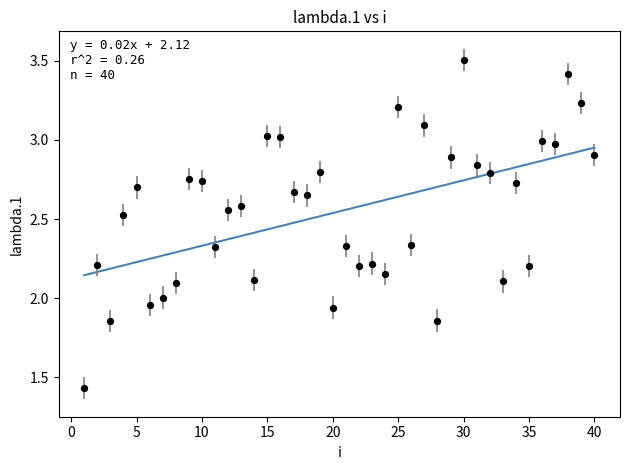

What is the range of Y values (max minus min)?

2.1